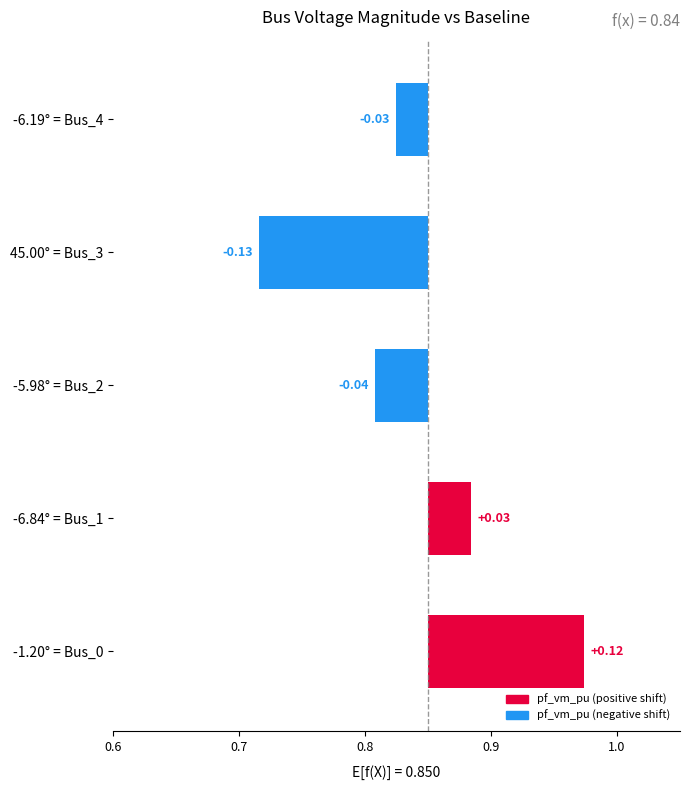

True or false: the data shows 0.1 at -1.20° = Bus_0.

True